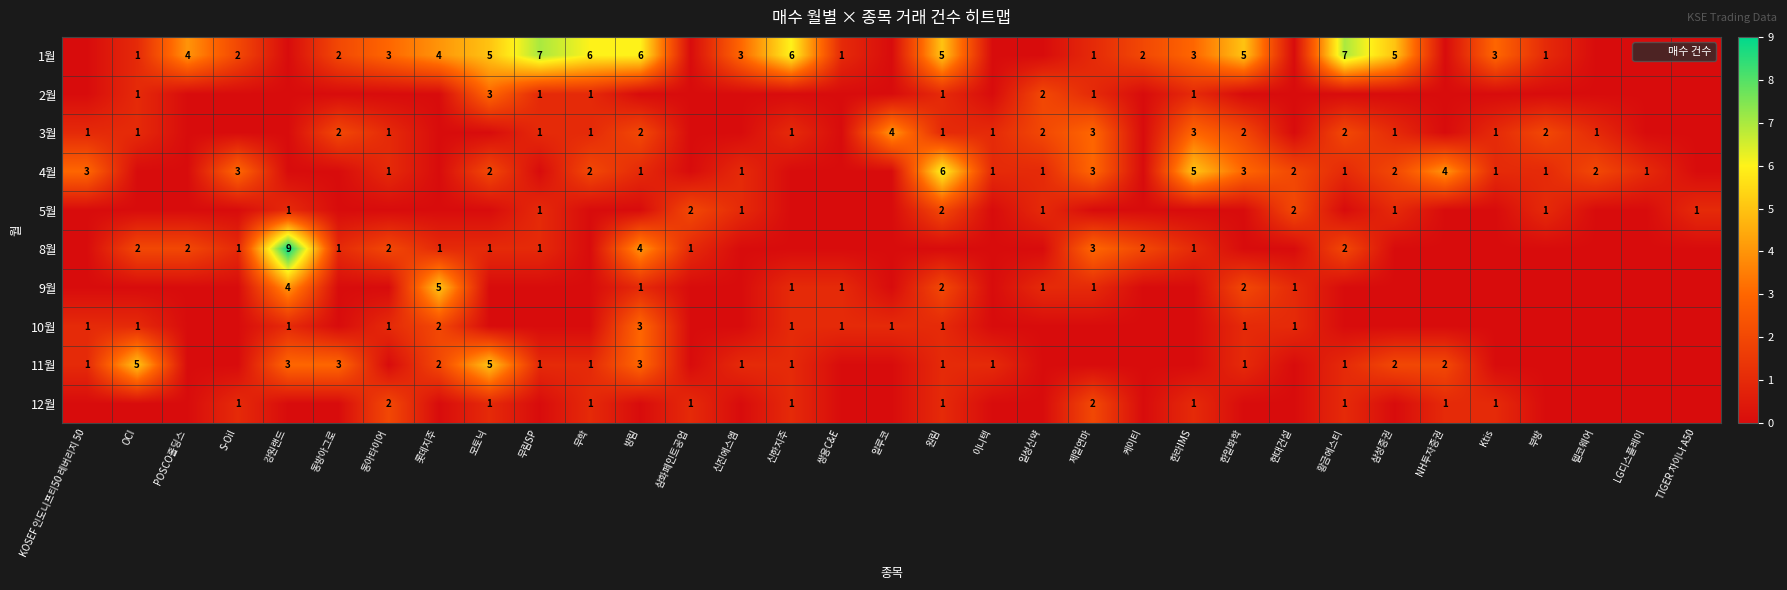

Between Ktis and LG디스플레이, which is larger?

Ktis